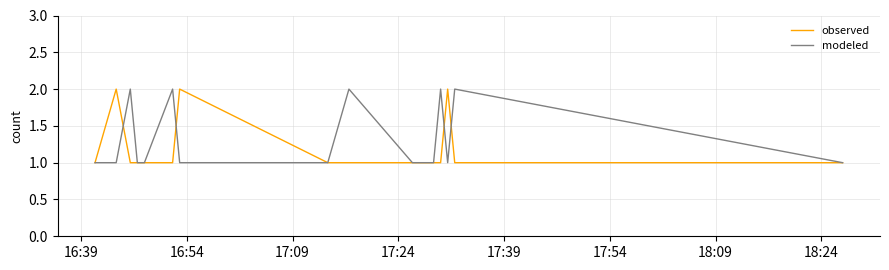

What is the smallest value displayed?

1